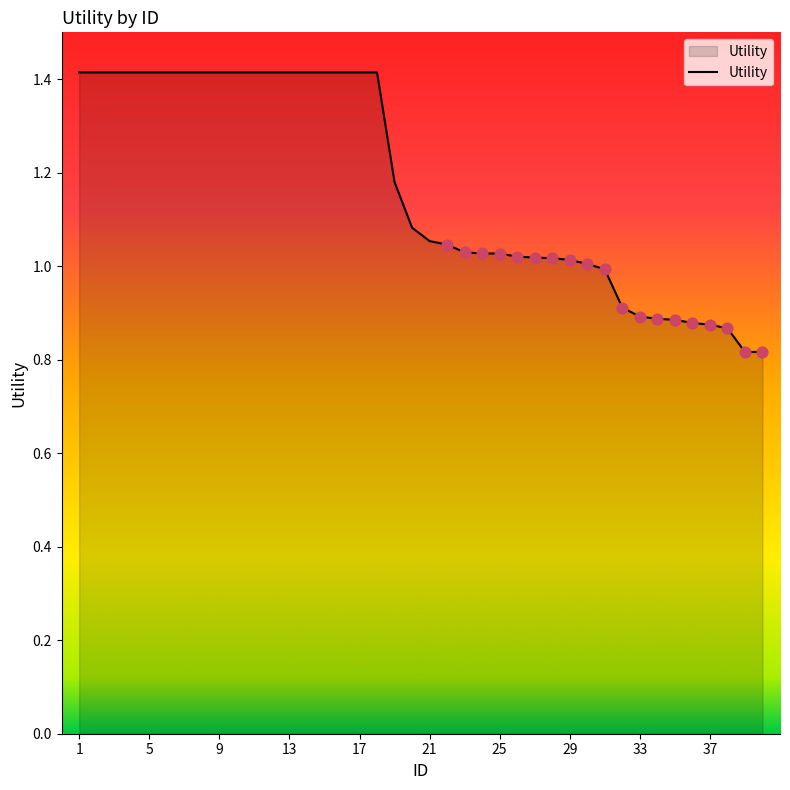

What is the difference between the maximum and minimum values?

0.6